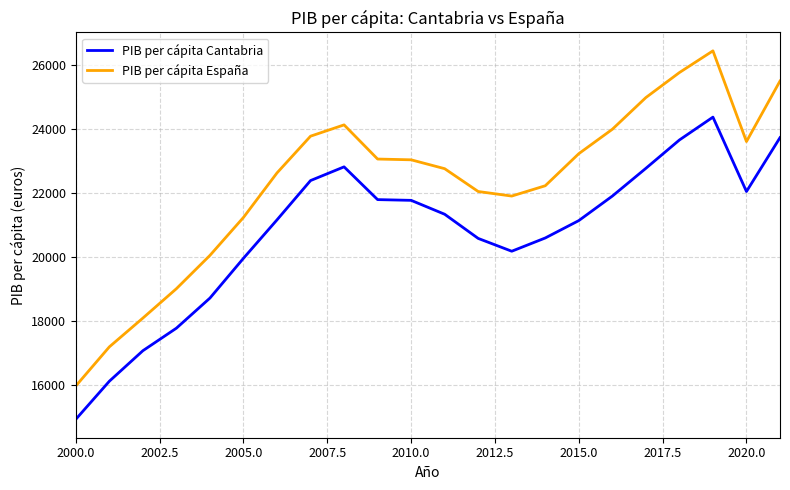

True or false: PIB per cápita España and PIB per cápita Cantabria intersect in this chart.

False